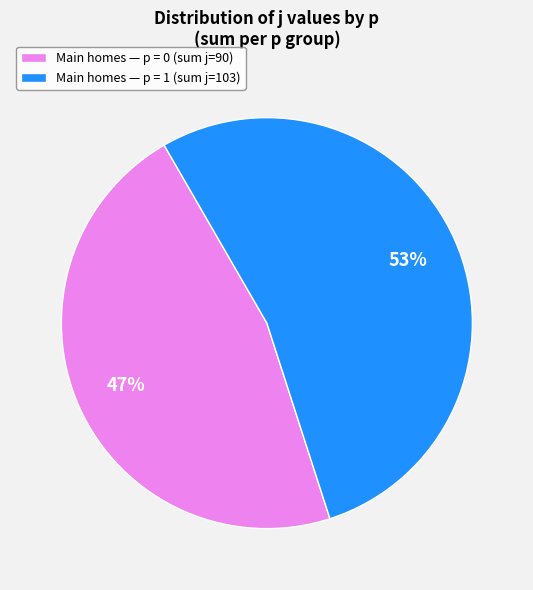

Is there a majority slice in this chart?

Yes